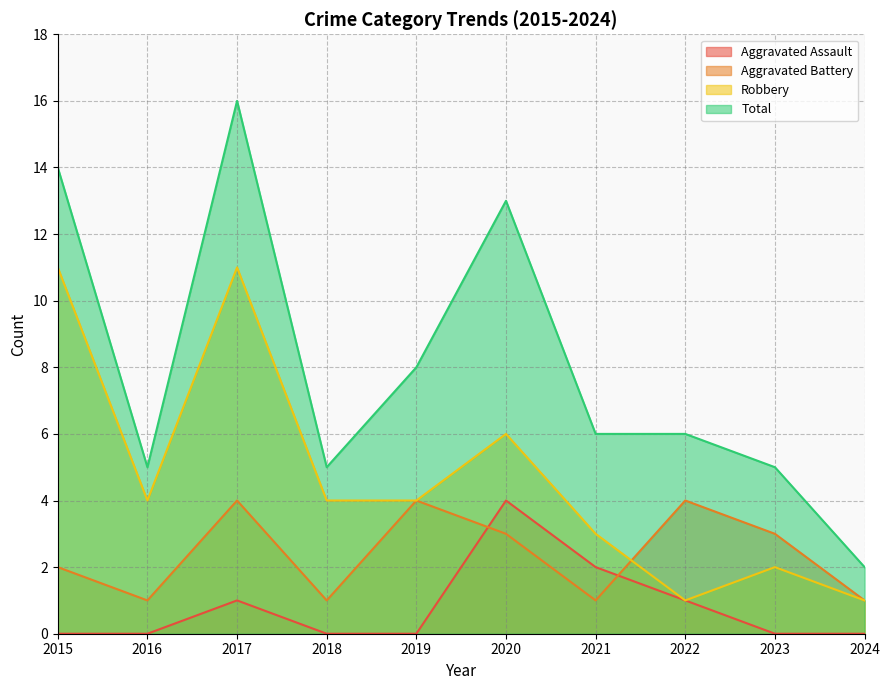

What are all the series names shown in the legend?

Aggravated Assault, Aggravated Battery, Robbery, Total